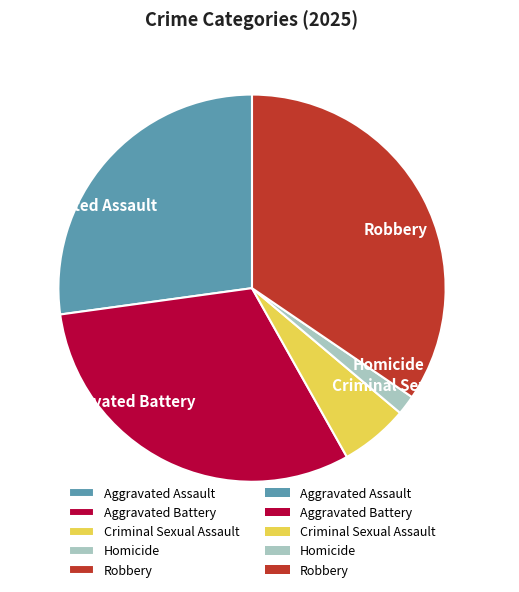

Rank the categories by value from lowest to highest.

Homicide, Criminal Sexual Assault, Aggravated Assault, Aggravated Battery, Robbery